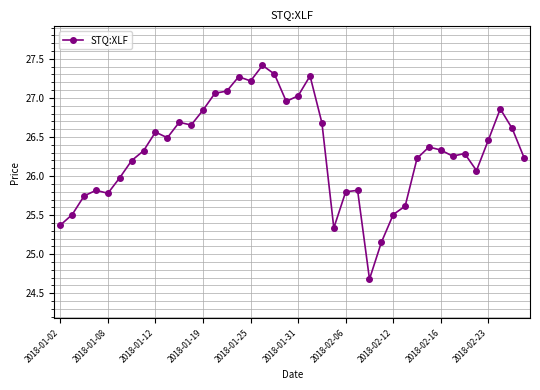

What is the smallest value displayed?

24.7